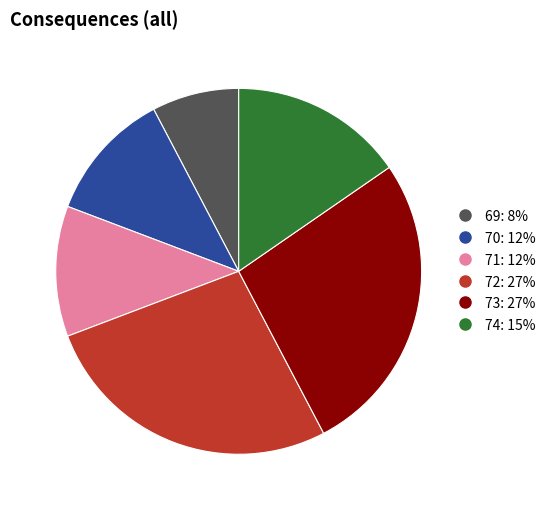

Is there a majority slice in this chart?

No